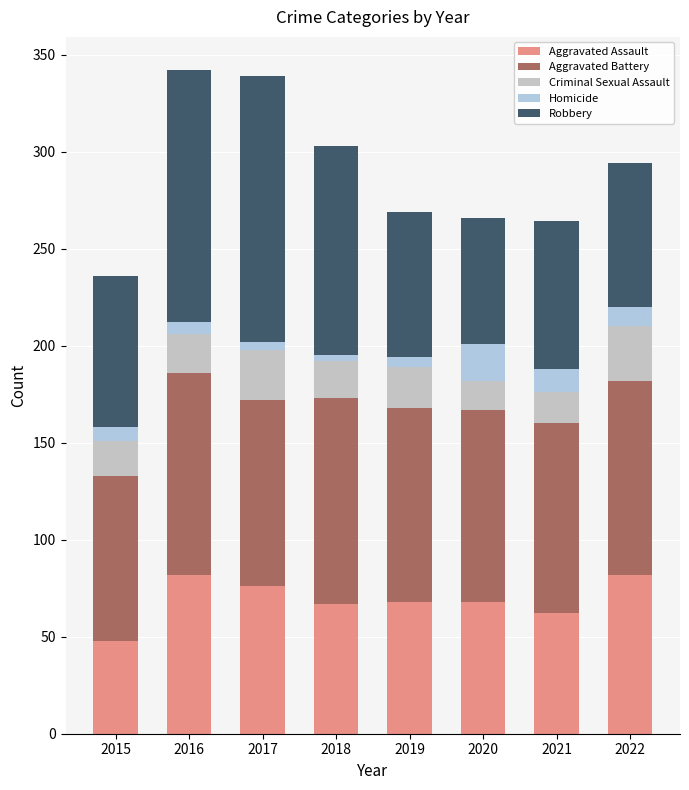

What is the minimum value for Aggravated Assault?

48